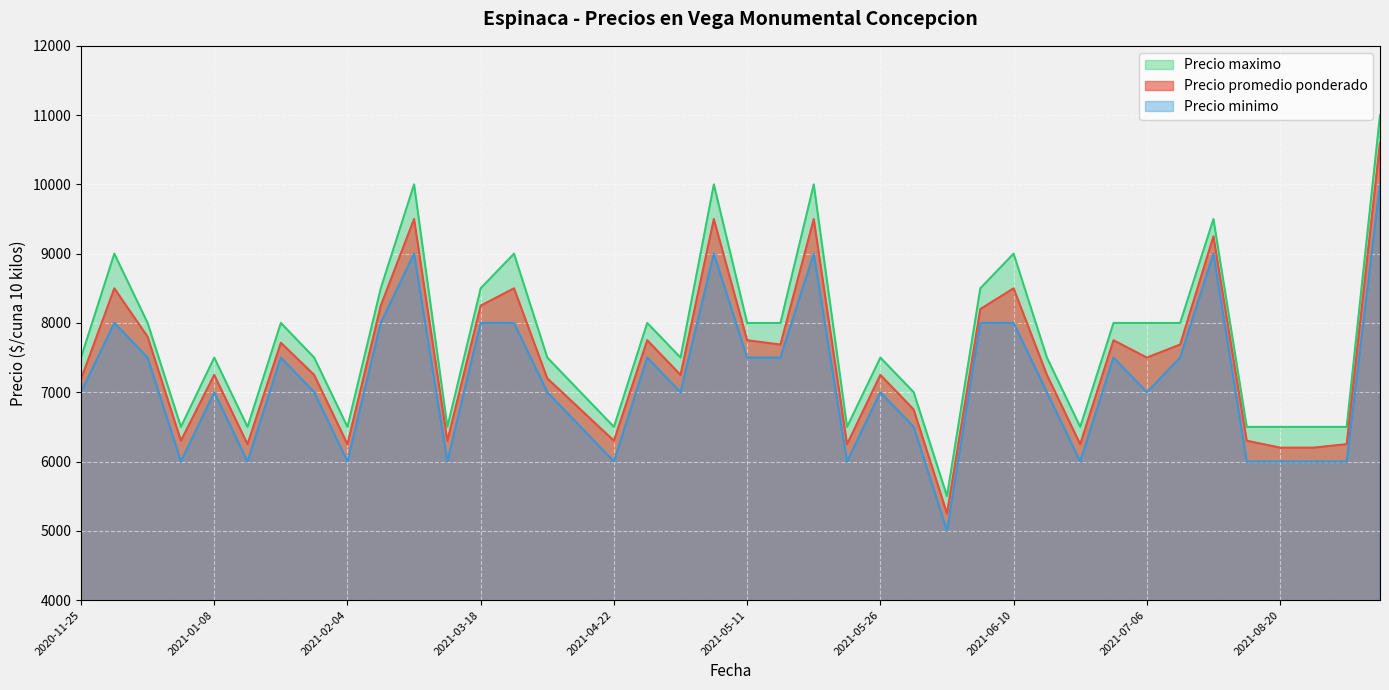

Between 2020-12-23 and 2021-05-11, which is larger?

2020-12-23